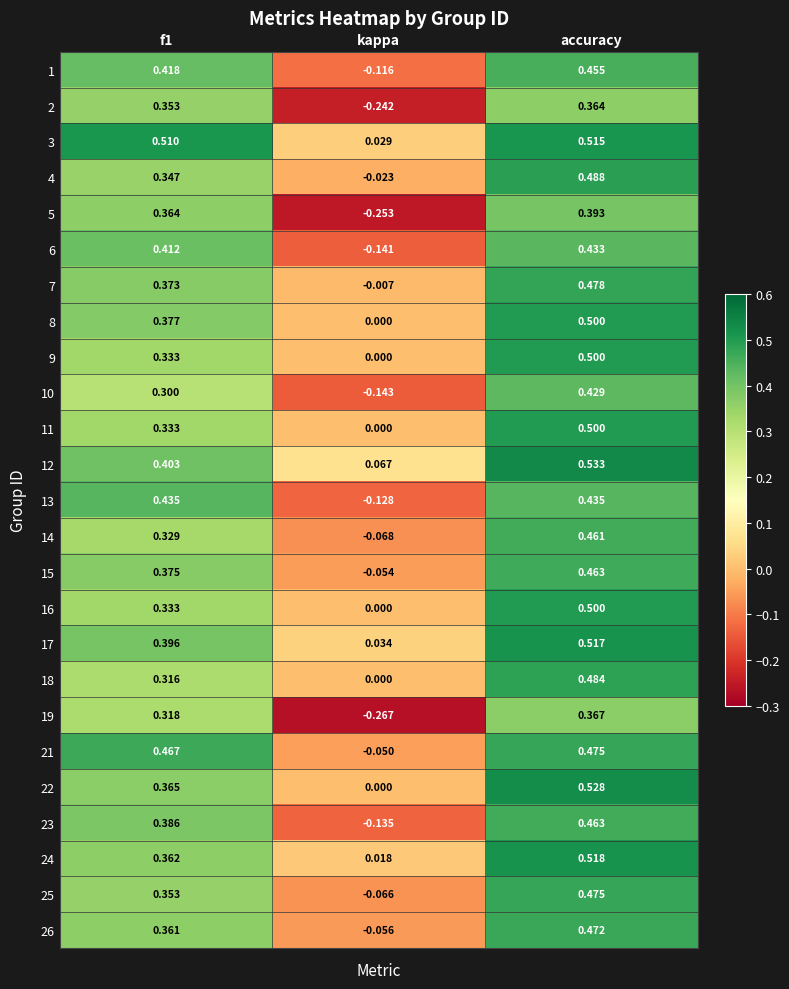

At which category is the sum across all series the highest?

accuracy